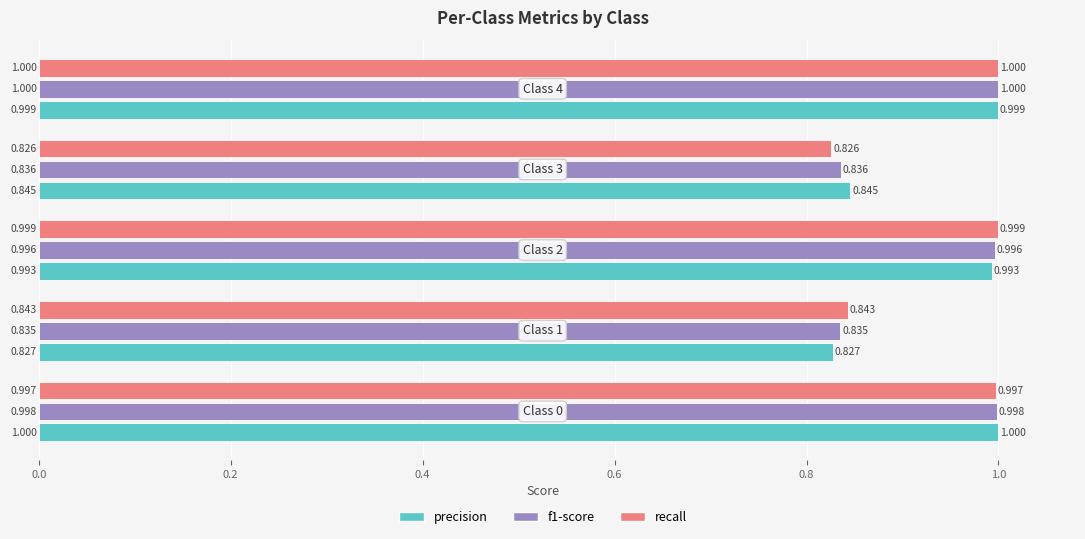

Which series has the widest spread of values?

recall